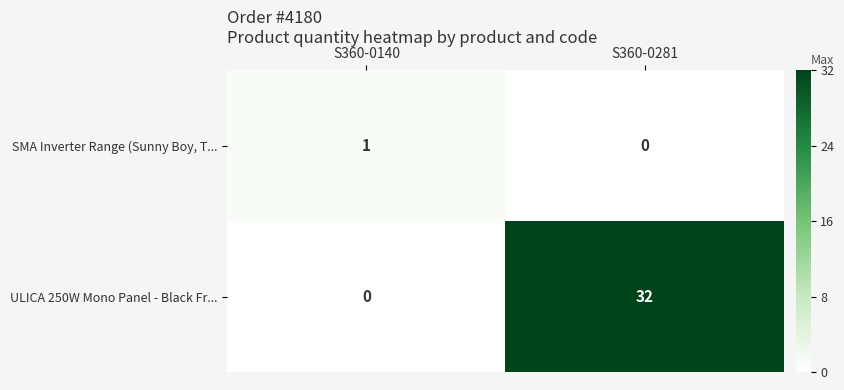

What is the difference between the ULICA 250W Mono Panel - Black Fr... values at S360-0281 and S360-0140?

32